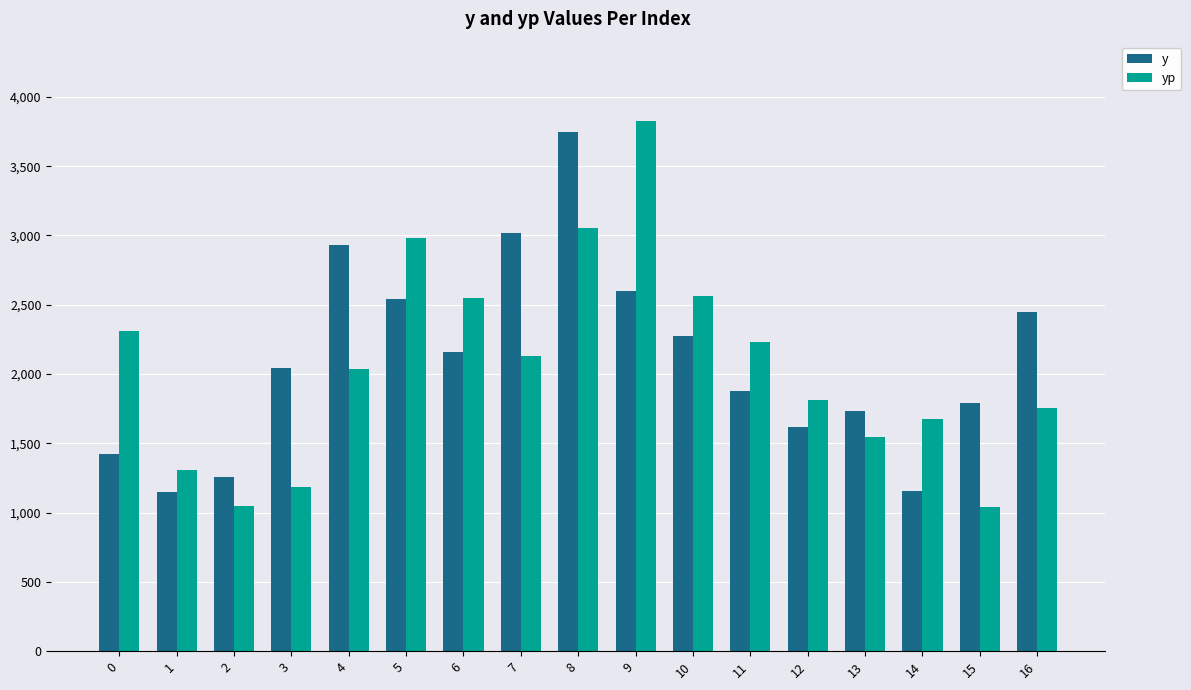

Rank the series by their maximum value, from lowest to highest.

y, yp